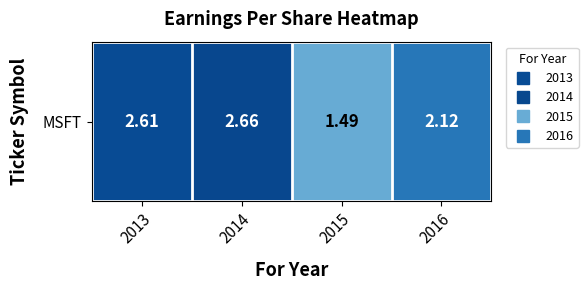

The value at 2014 is 4.3. True or false?

False